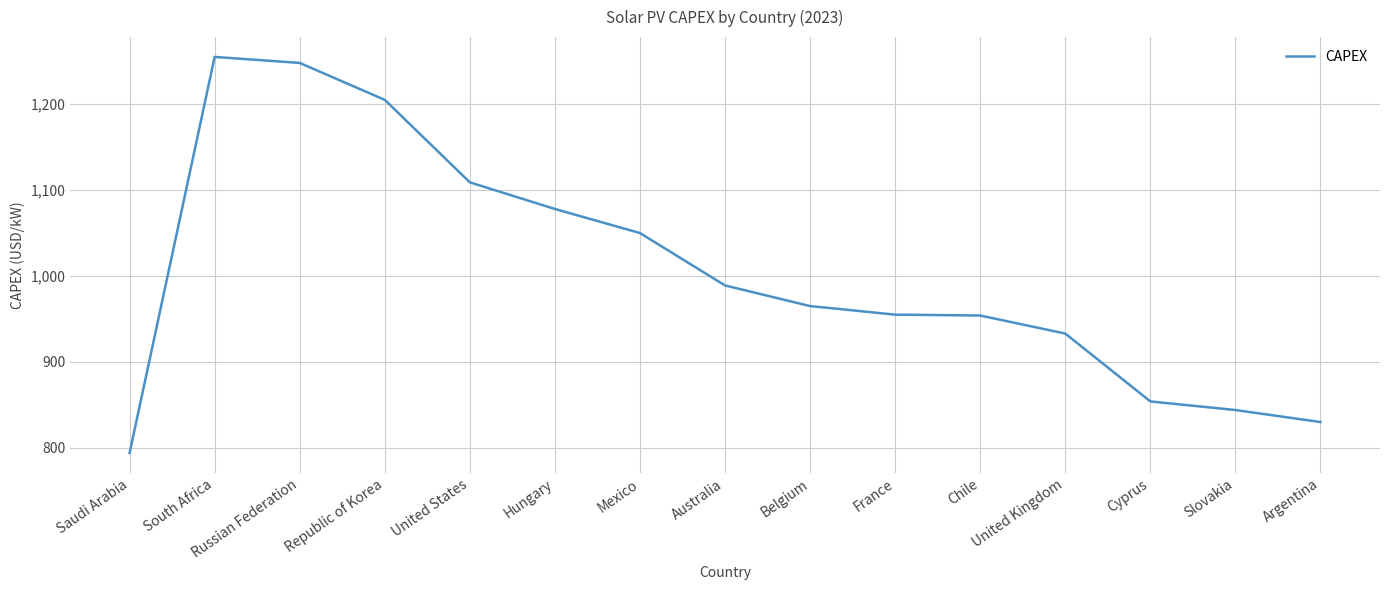

What is the difference between the maximum and minimum values?

461